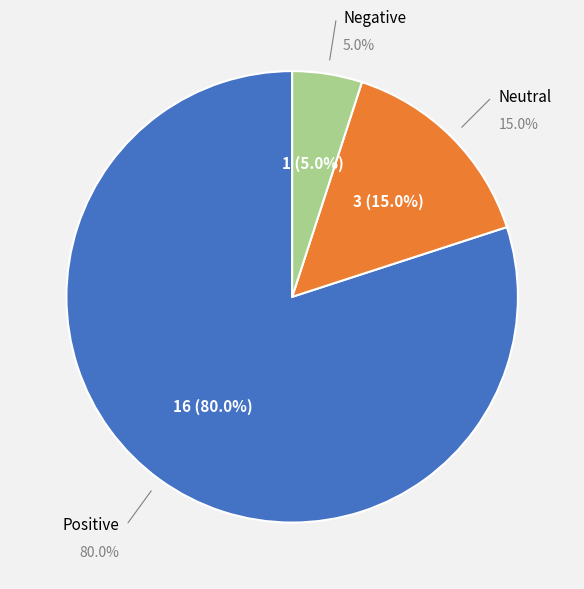

Is Neutral the majority of the pie?

No